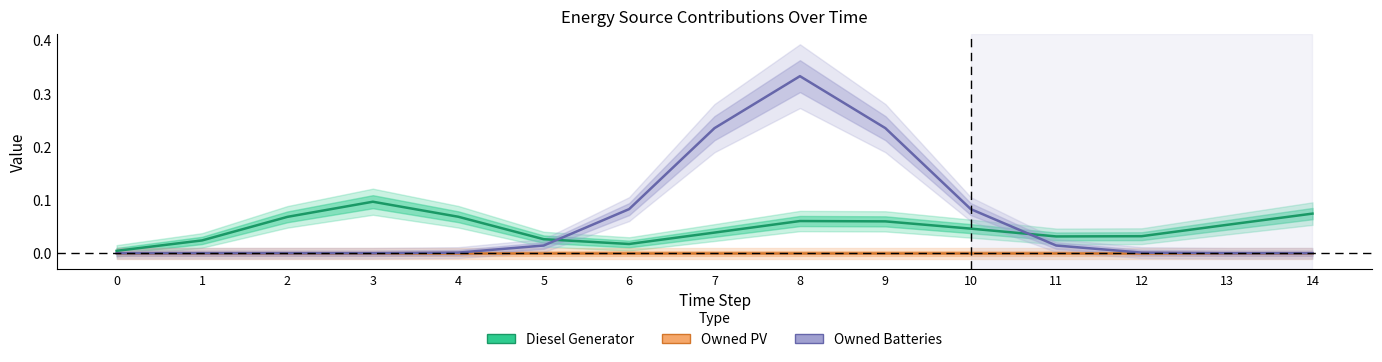

List the series in order of their peak value, highest first.

Owned Batteries, Diesel Generator, Owned PV